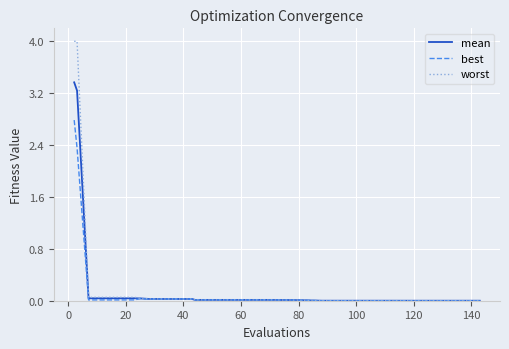

What is the sum of all worst values?

8.6